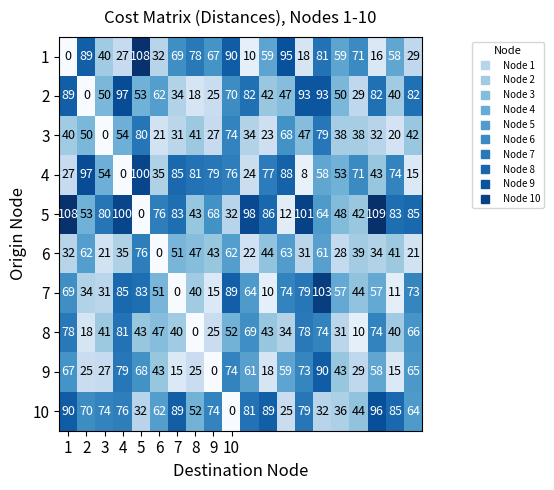

At how many categories does at least one series exceed 105?

3